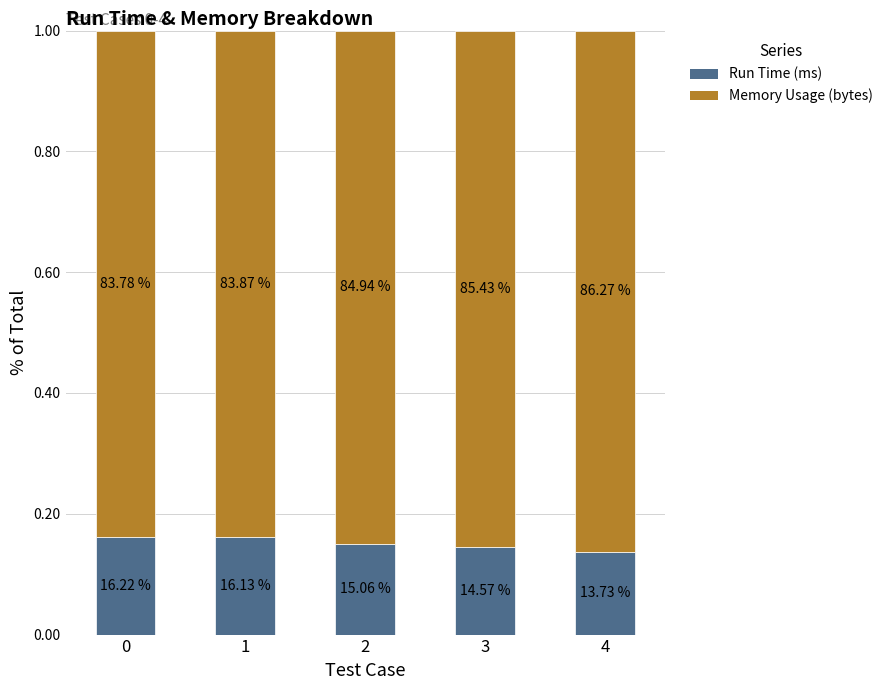

What is the total value across all series at 2?

1.0